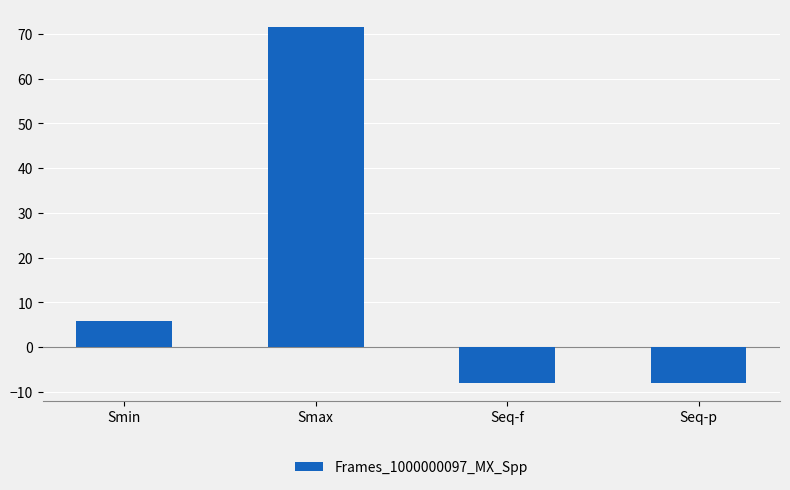

What is the minimum value shown in the chart?

-8.1